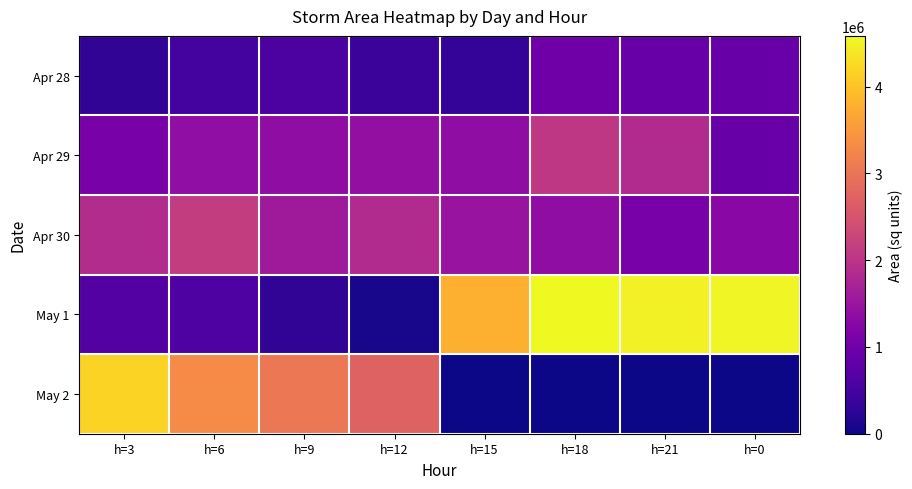

Which series changed the most between h=18 and h=0?

Apr 29